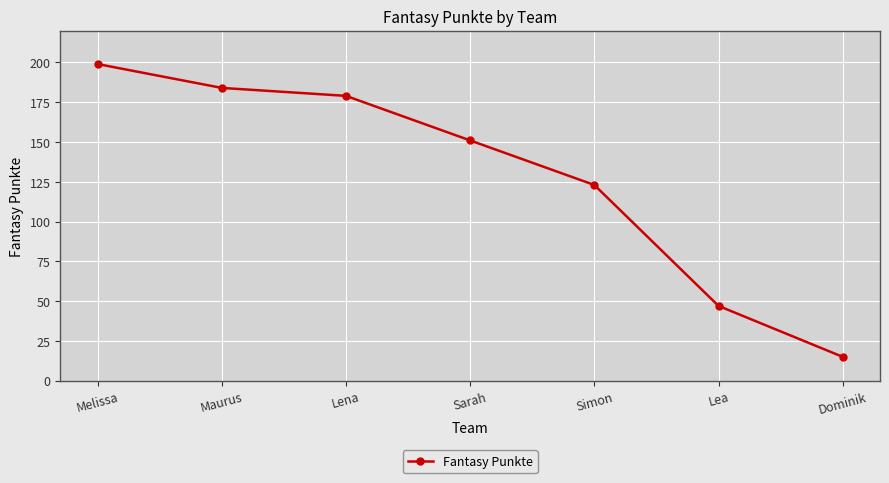

How many data points does each series have?

7